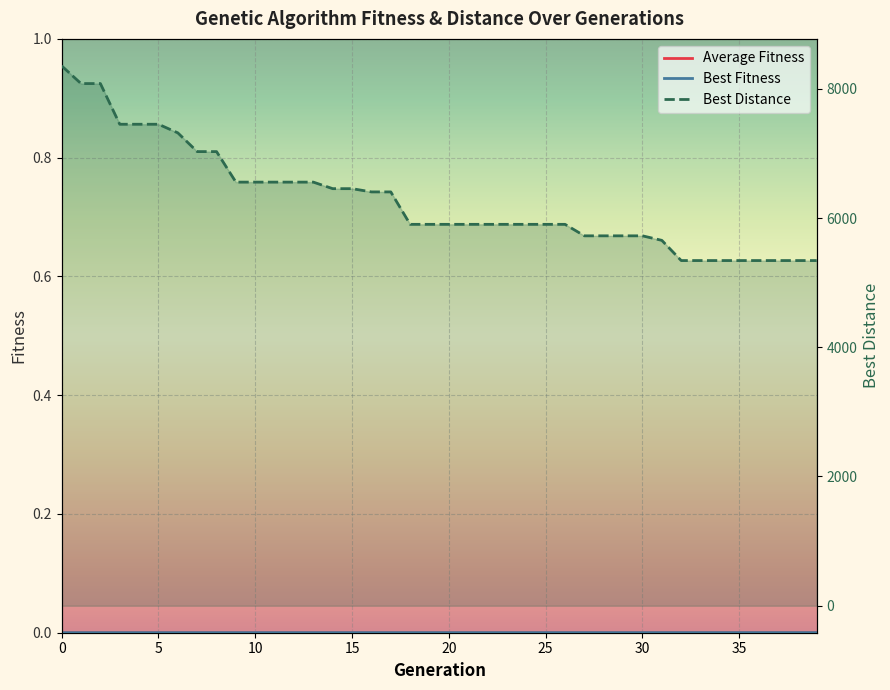

True or false: Best Distance and Best Fitness intersect in this chart.

False